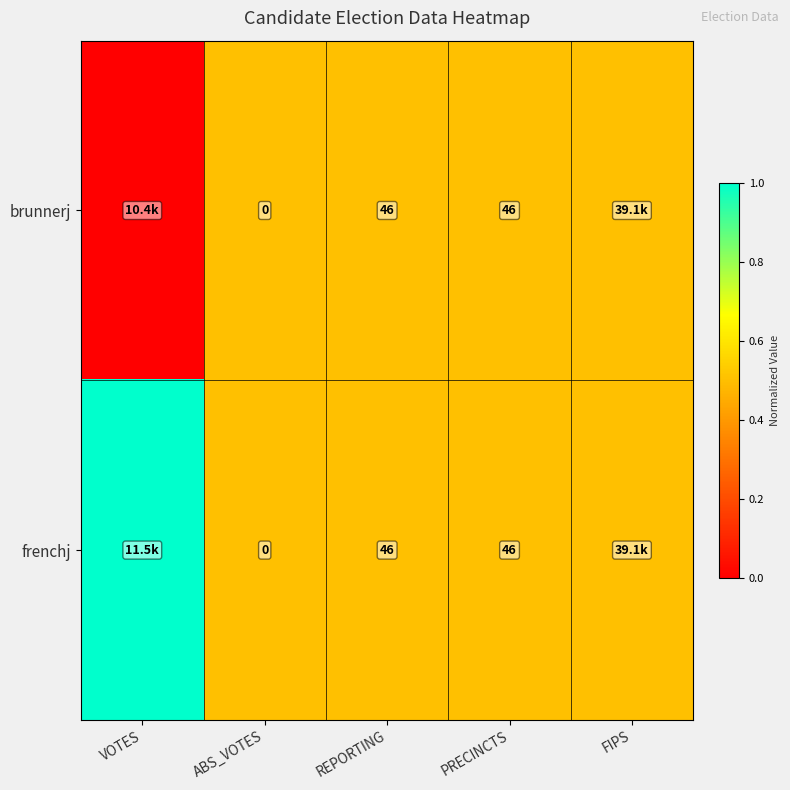

What is the total value across all series at REPORTING?

92.0